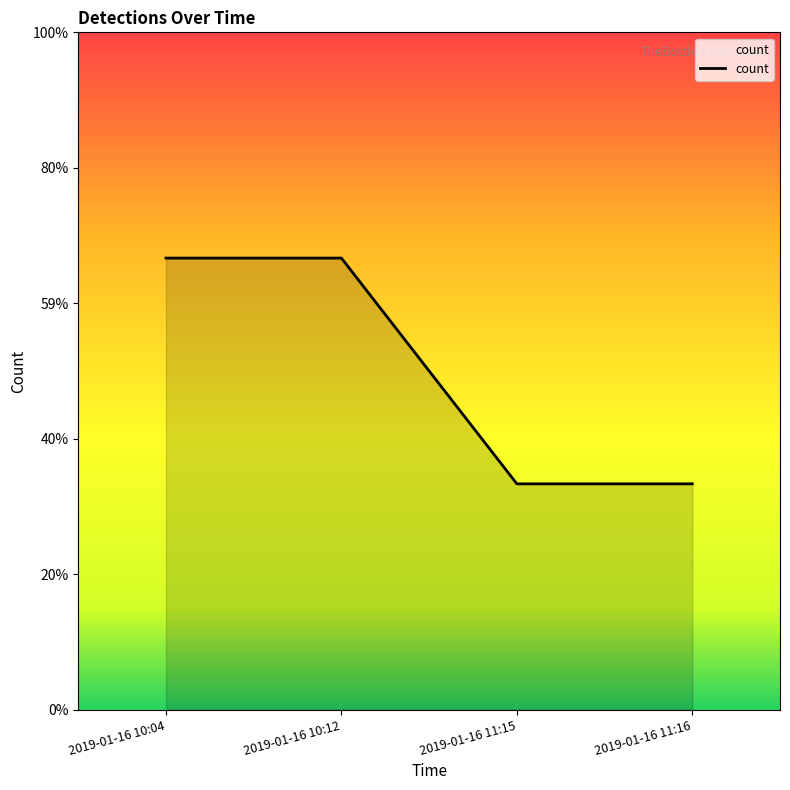

The chart shows a value of 1 at 2019-01-16 11:15. True or false?

True